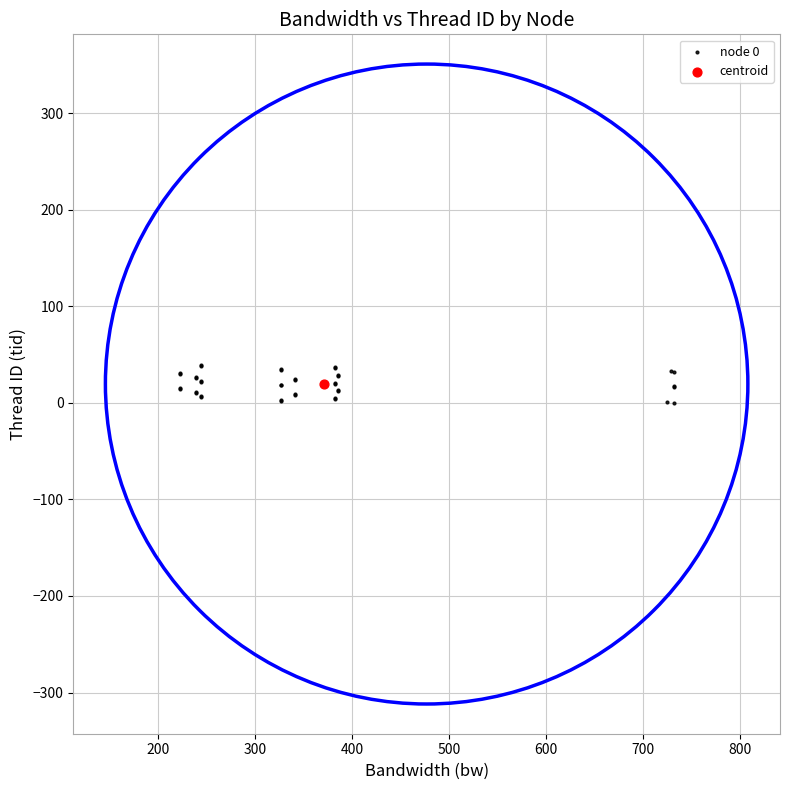

What are all the series names shown in the legend?

node 0, centroid